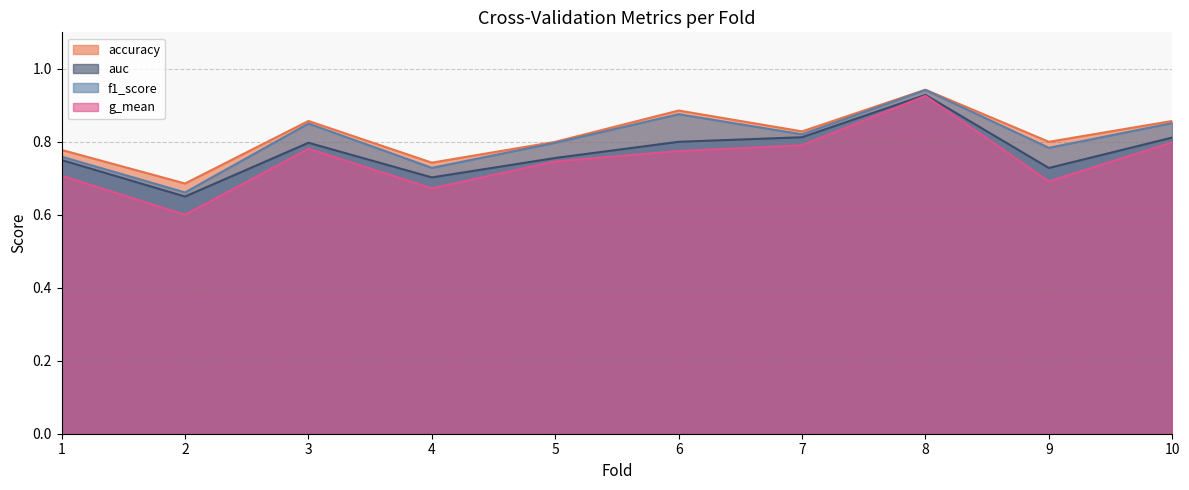

How many categories are shown in the chart?

10